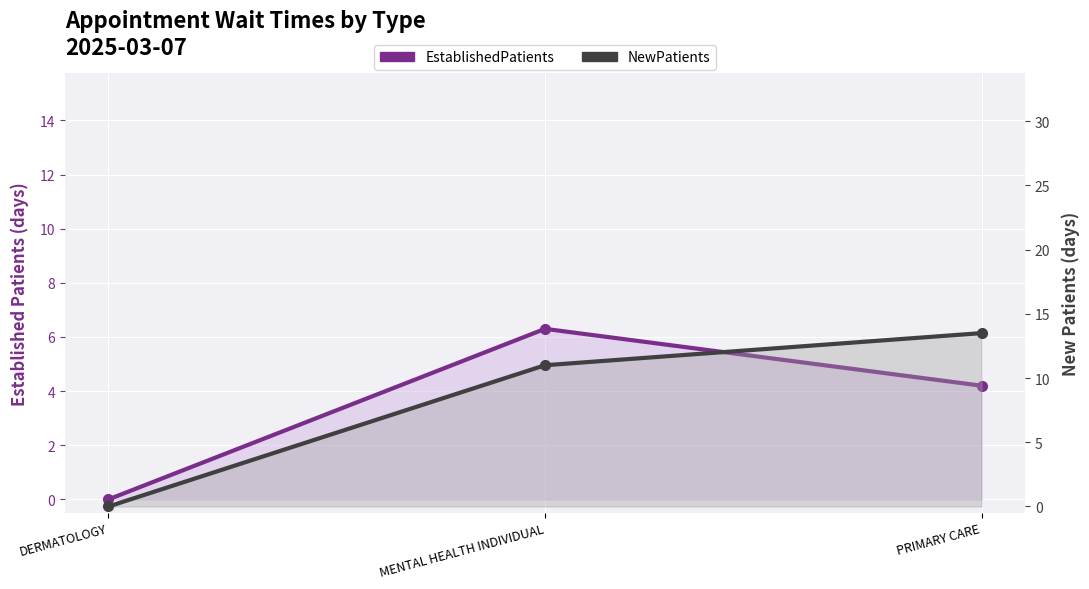

How many distinct data groups are displayed?

2